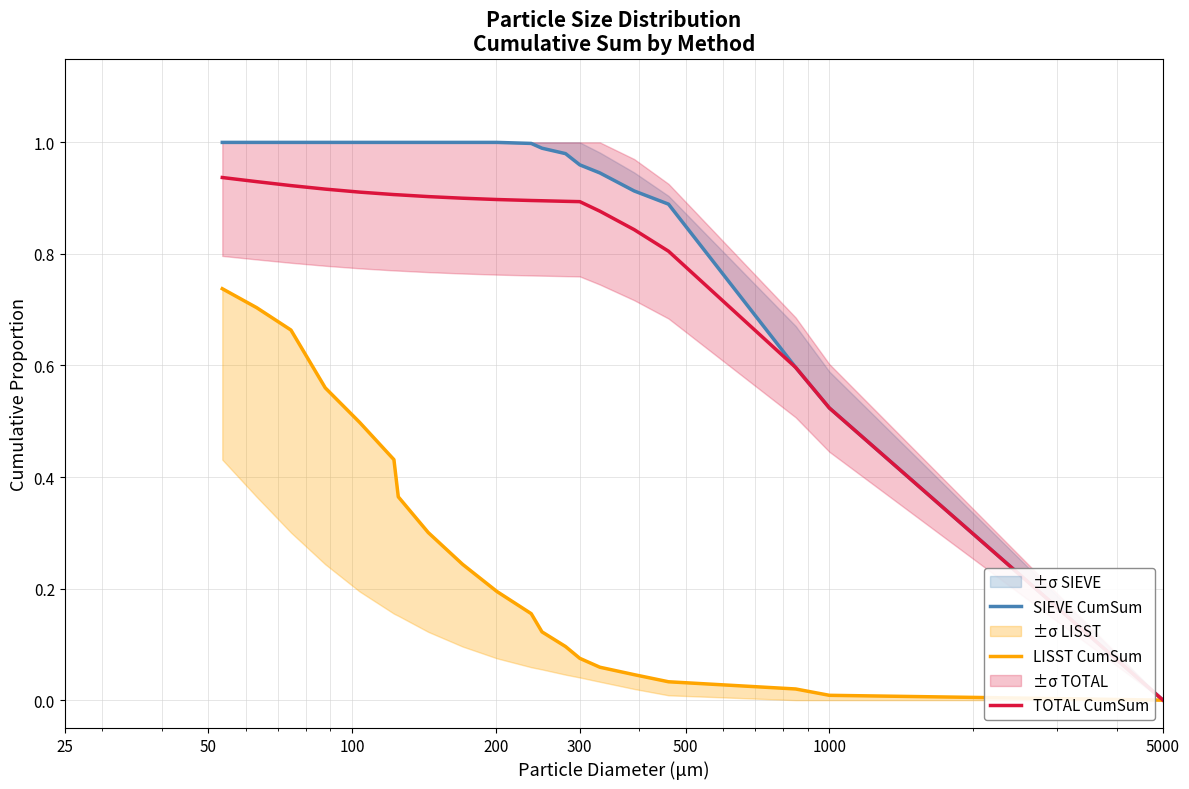

How many lines are shown in the chart?

3